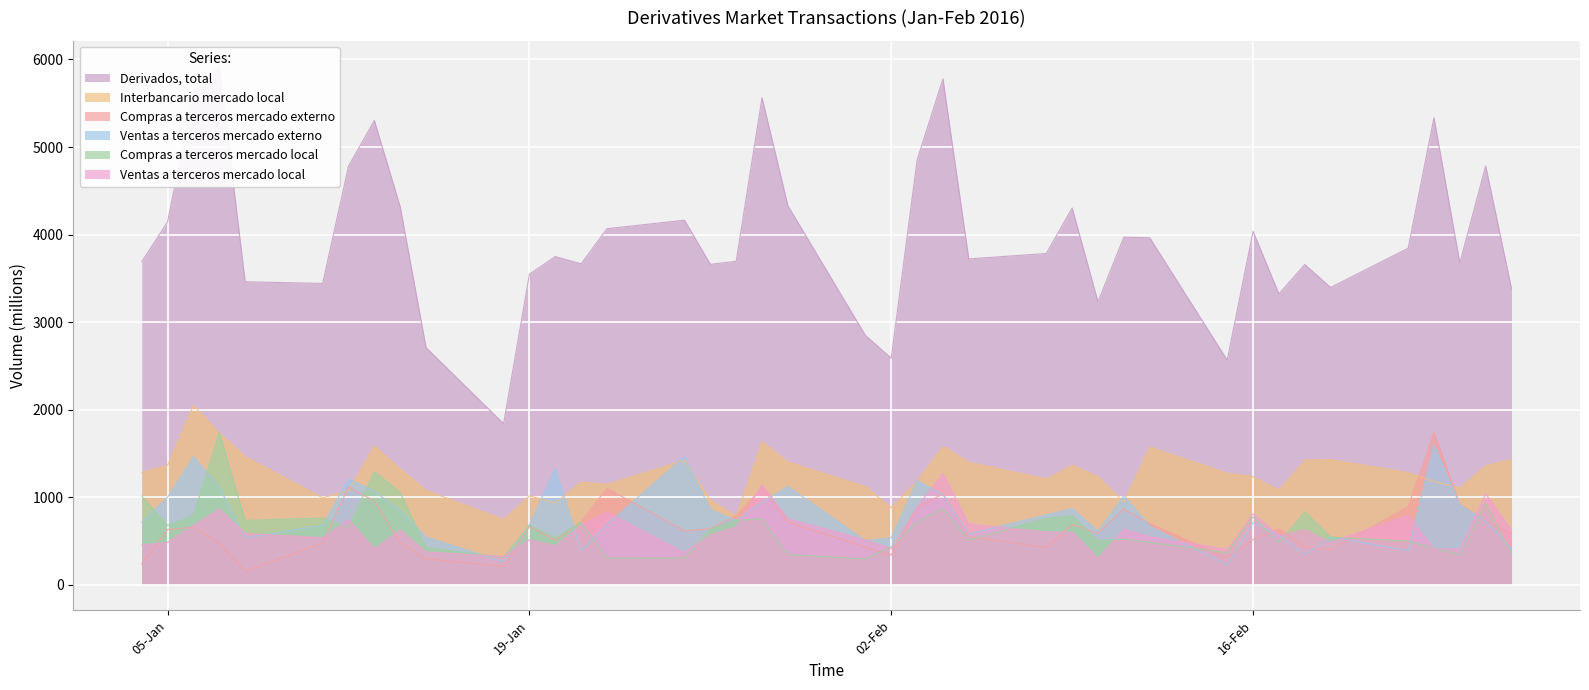

Which category has the highest value across all series?

07-01-2016